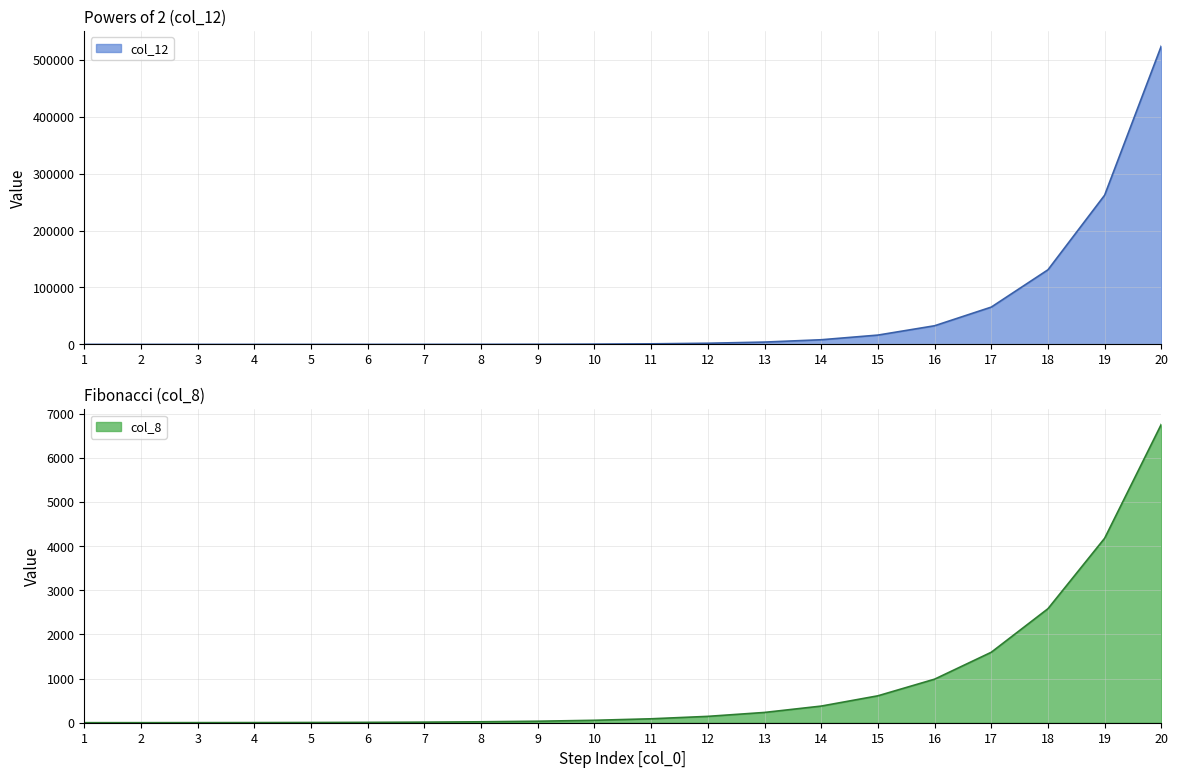

What is the lowest value of the col_8 series?

1